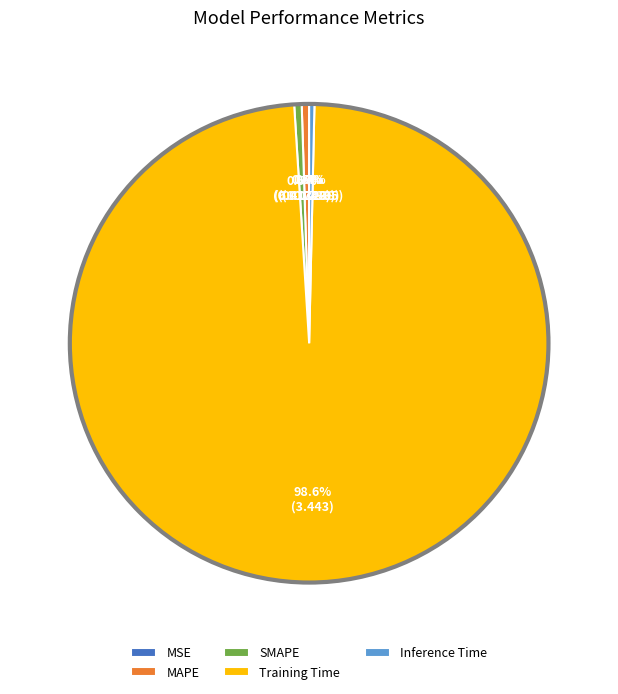

Is there a majority slice in this chart?

Yes